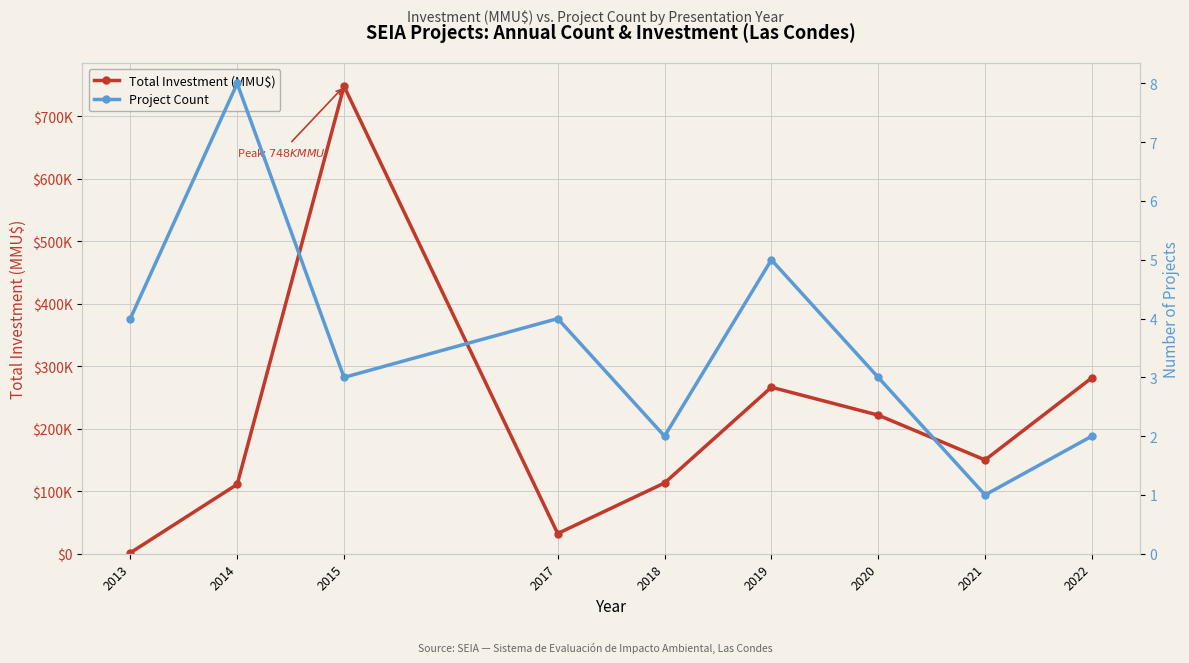

Is it true that Total Investment (MMU$) equals 748000 at 2015?

True